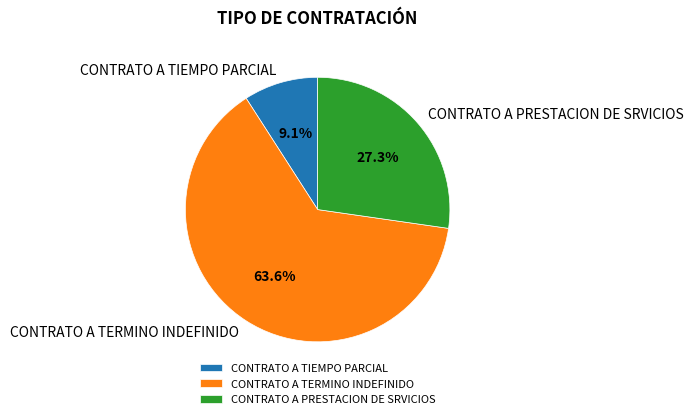

How many segments does this pie chart have?

3